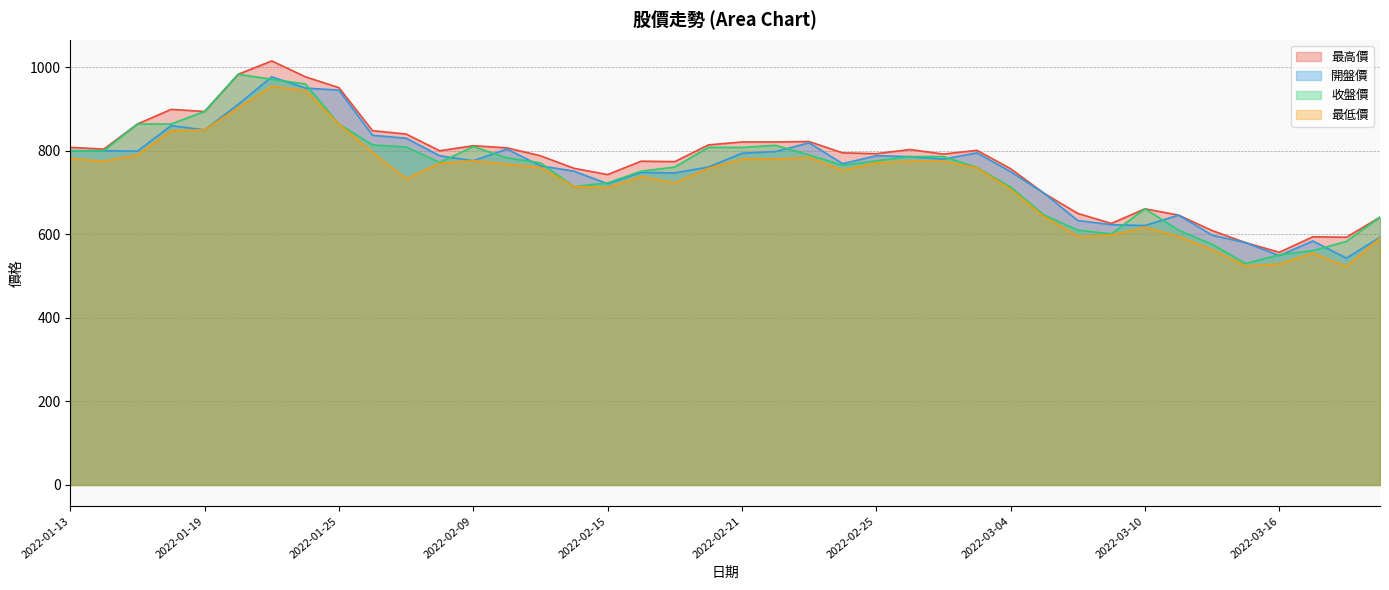

What is the difference between the maximum and second lowest values in the 收盤價 series?

432